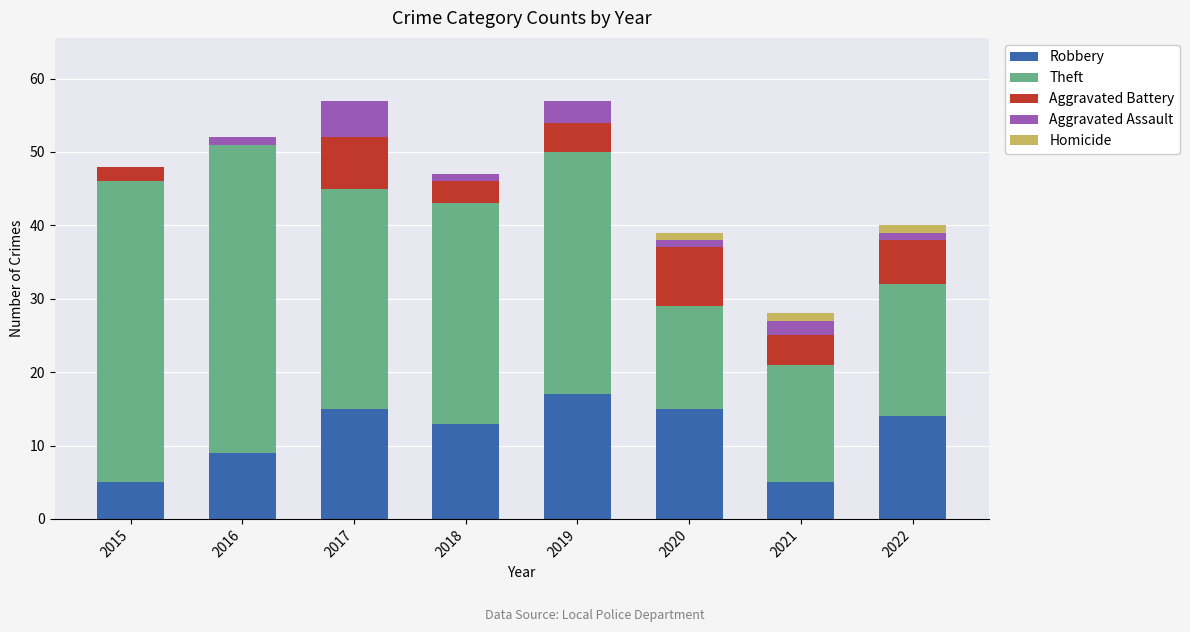

Count the number of categories in the chart.

8